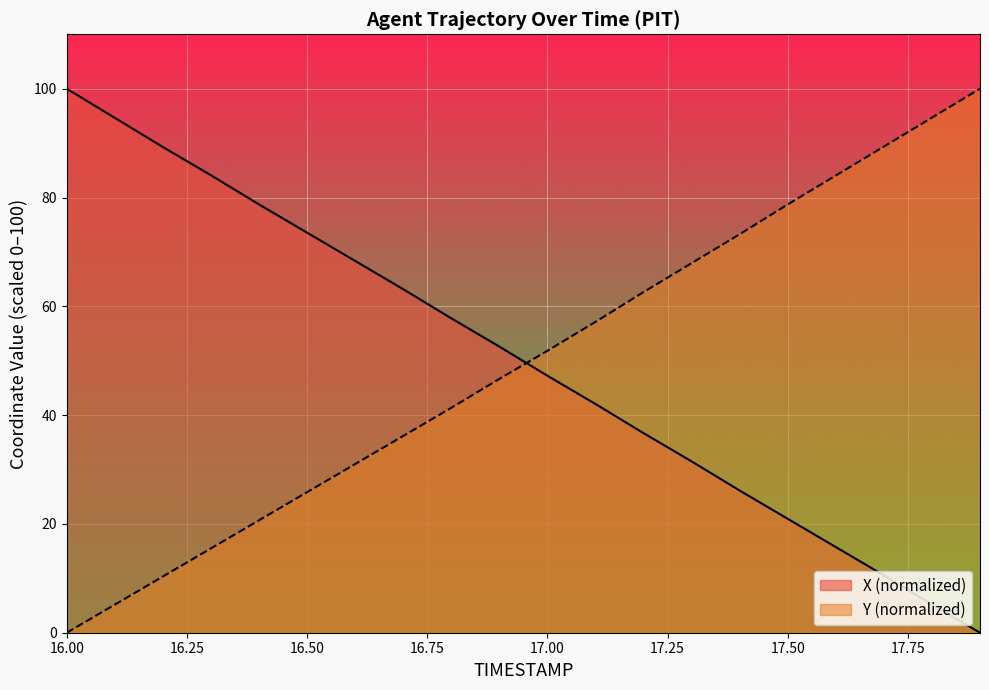

How many positive values does the X series have?

19